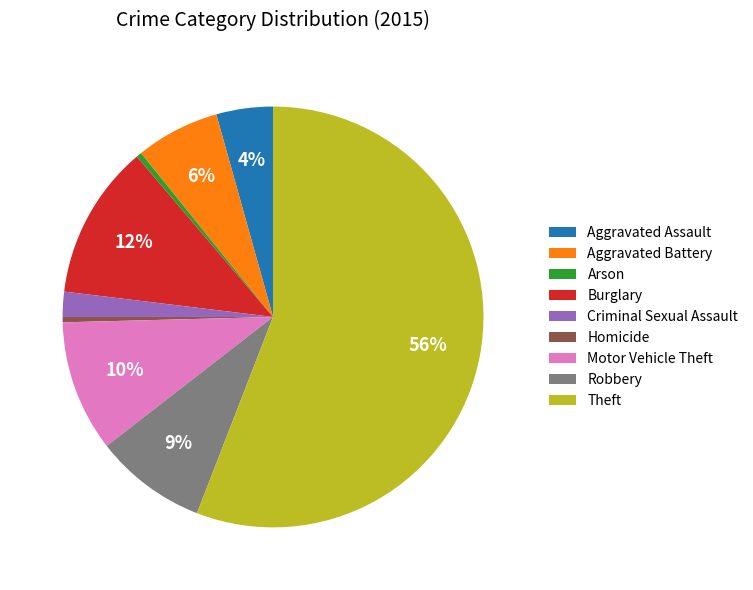

Is there any slice that represents more than half of the pie?

Yes